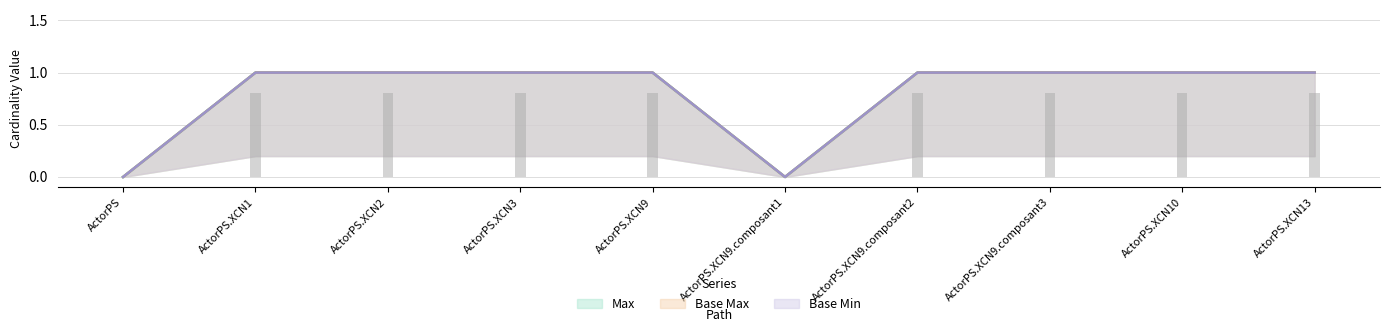

How many values in Base Min are above zero?

8